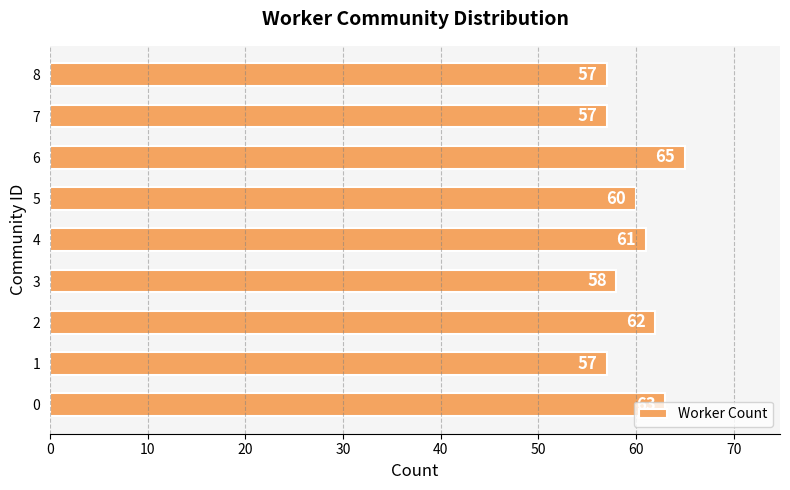

What is the ratio of the value at 5 to the value at 3?

1.0